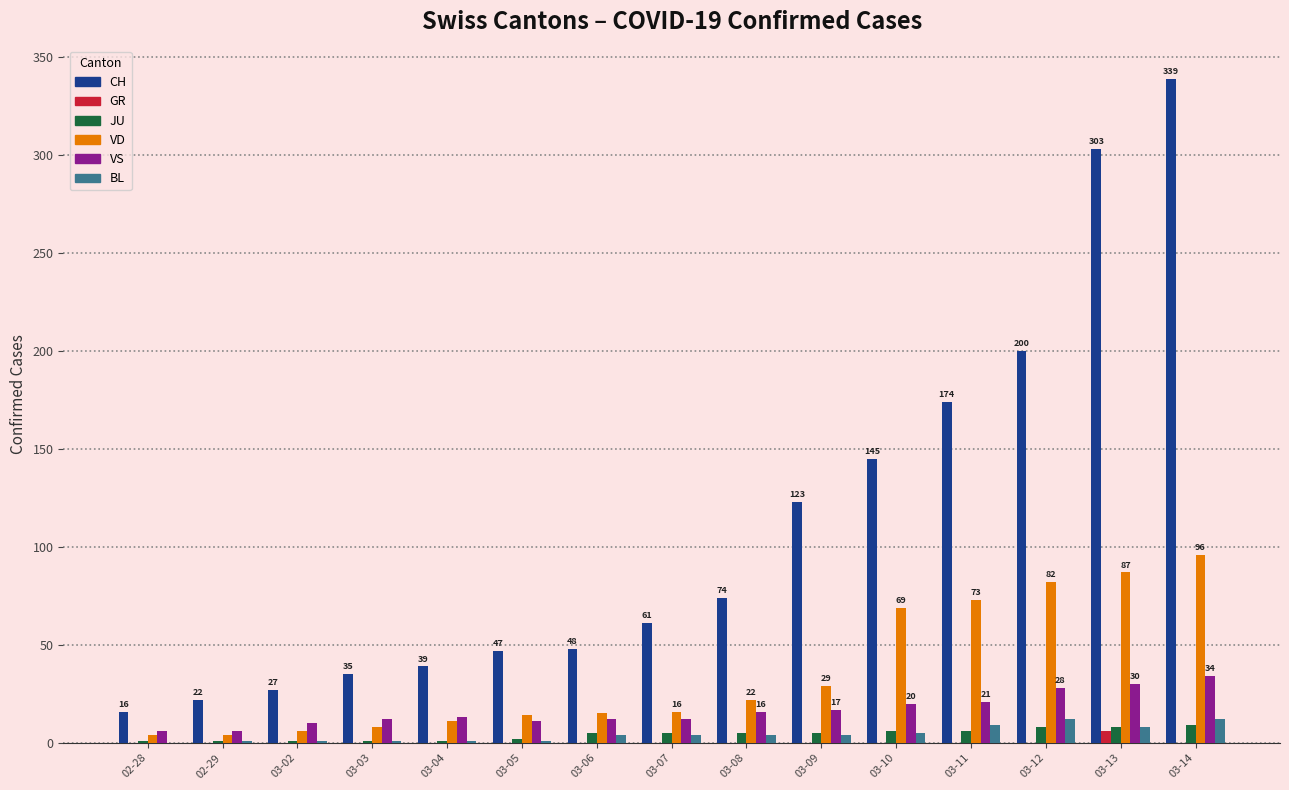

What is the average value of the JU series?

4